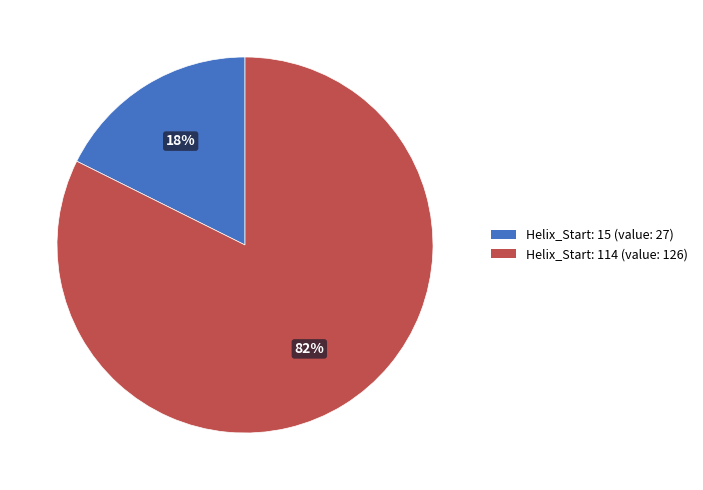

Between Helix_Start: 15 and Helix_Start: 114, which is larger?

Helix_Start: 114